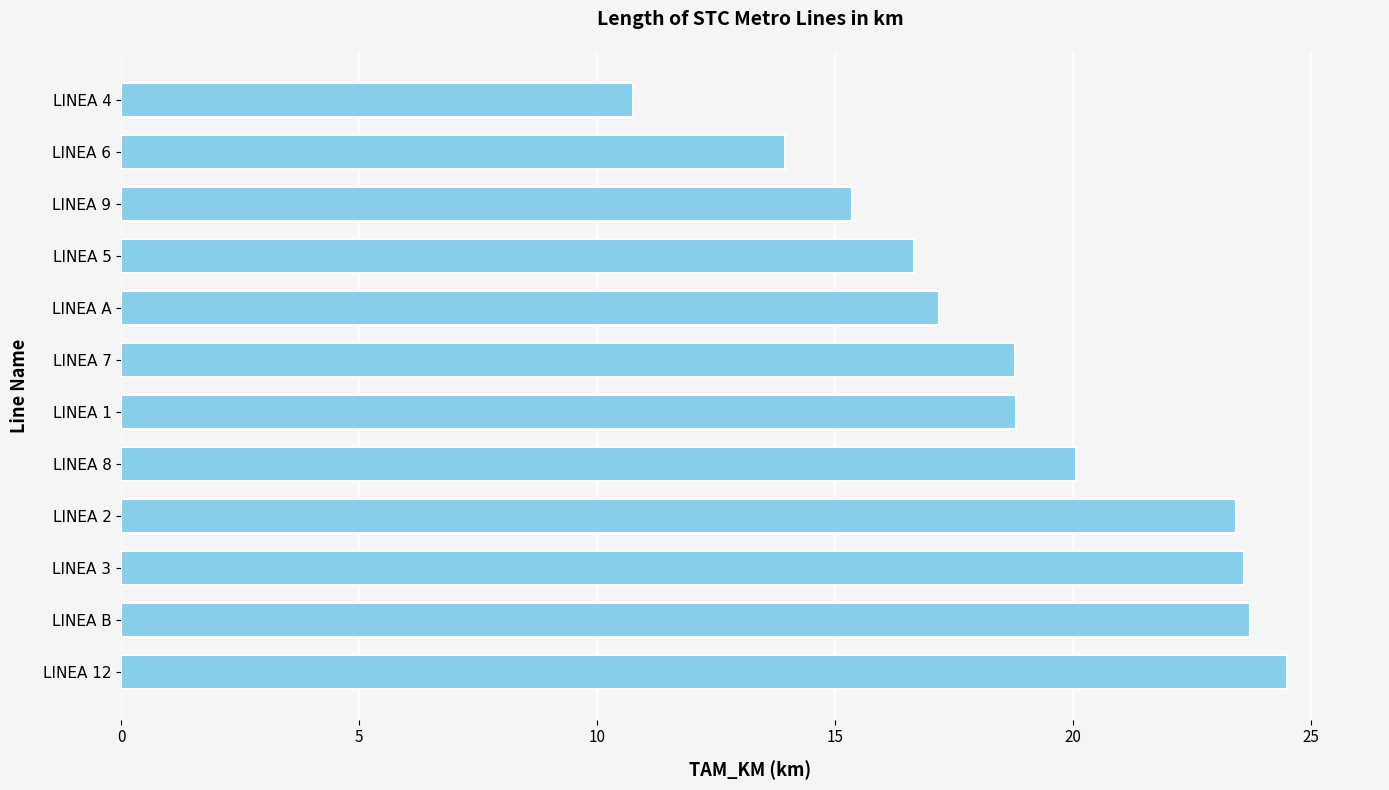

Does the chart contain stacked bars?

No